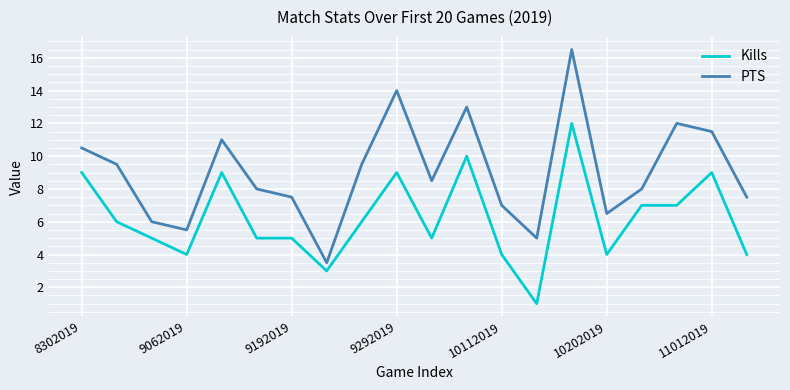

Which series has the largest total across all categories?

PTS